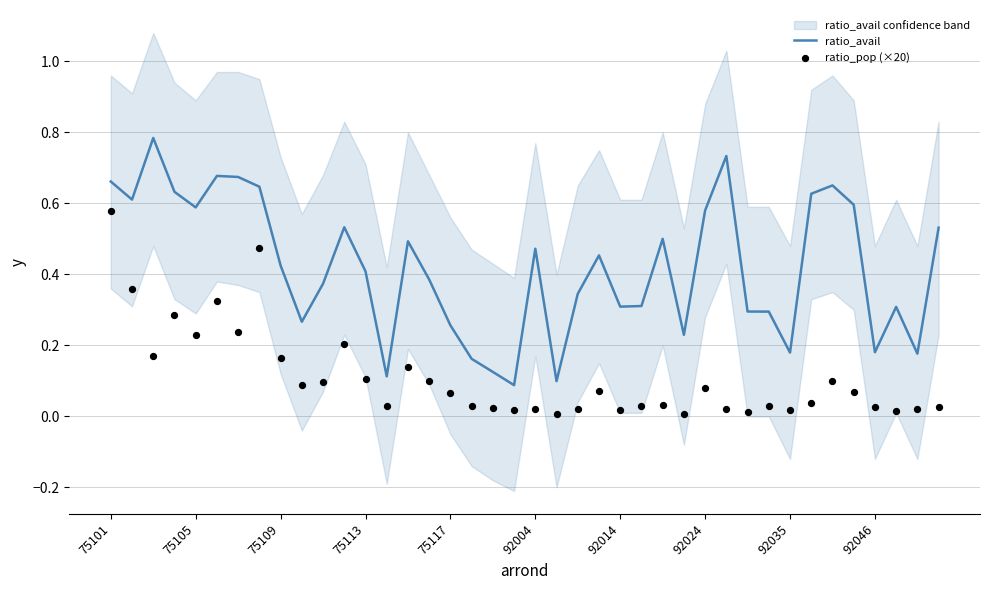

What is the total value across all series at 29?

0.8